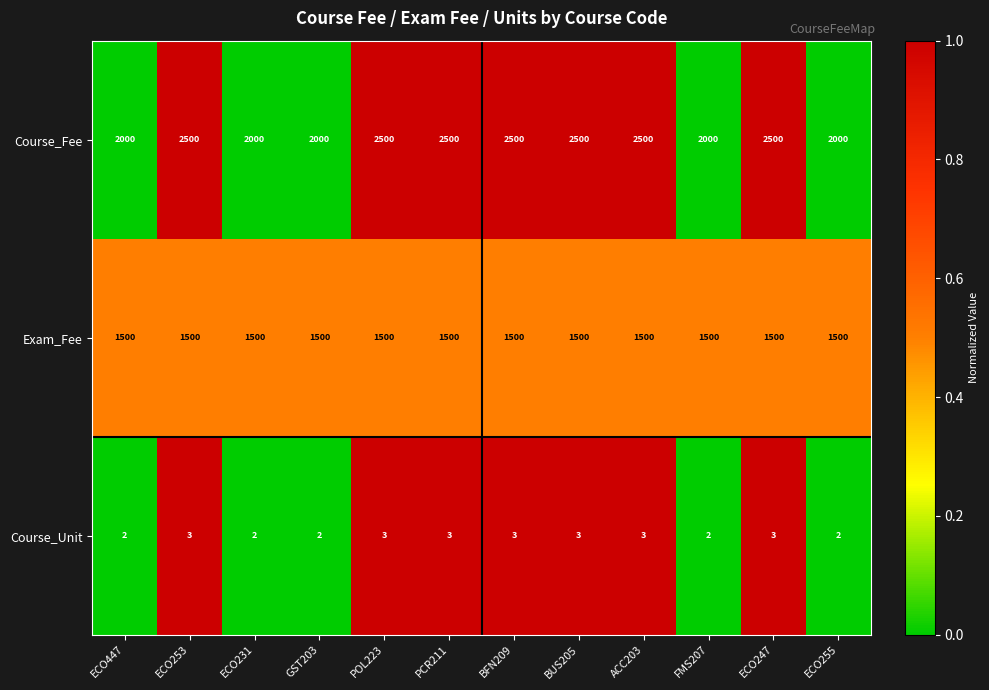

What is the difference between the highest and lowest values at ECO255?

1998